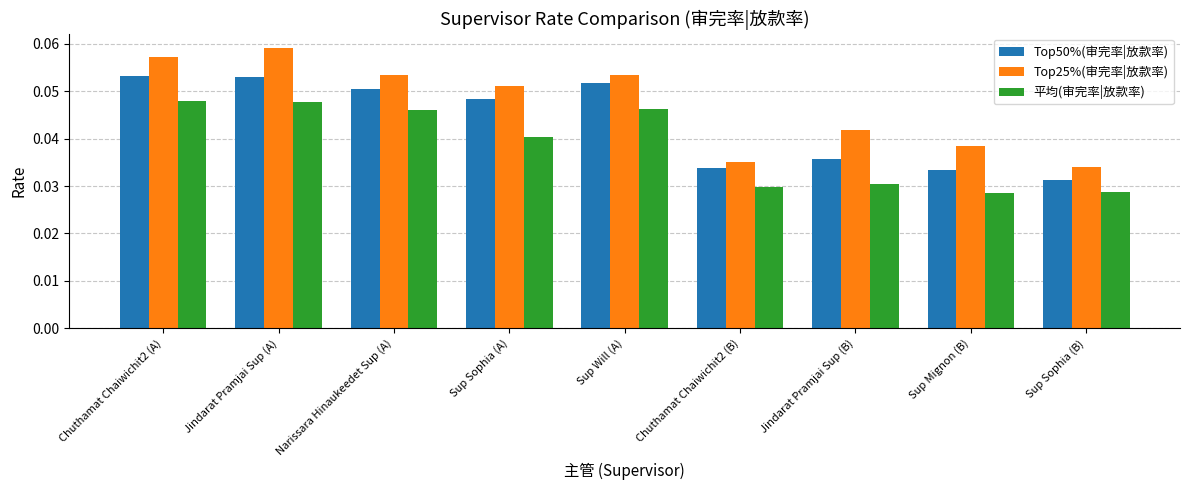

True or false: Top50%(审完率|放款率) has a value of 0.0 at Narissara Hinaukeedet Sup (A).

False